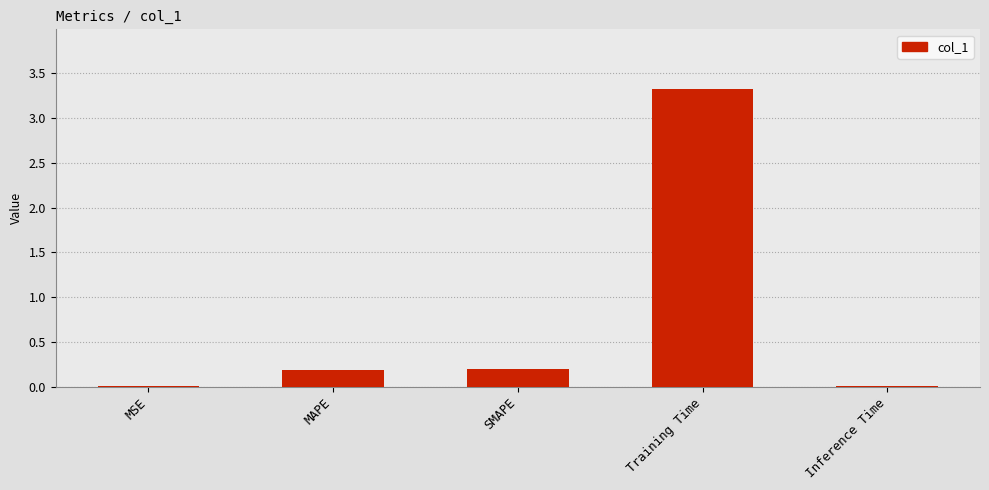

True or false: the data shows 3.3 at Training Time.

True